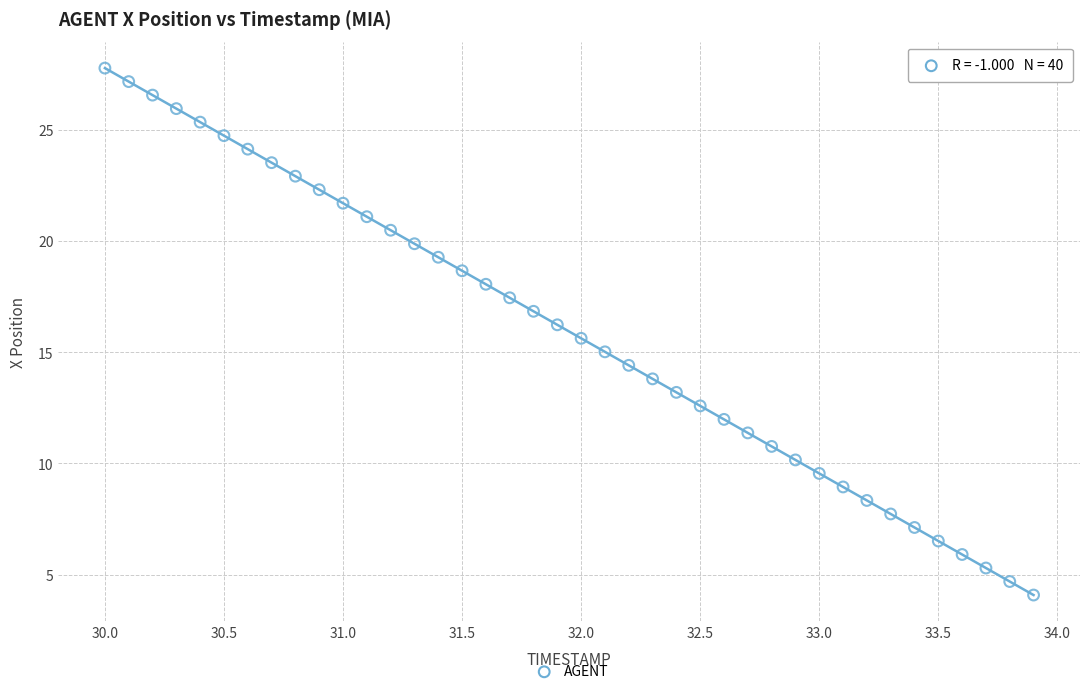

What is the range of X values (max minus min)?

3.9